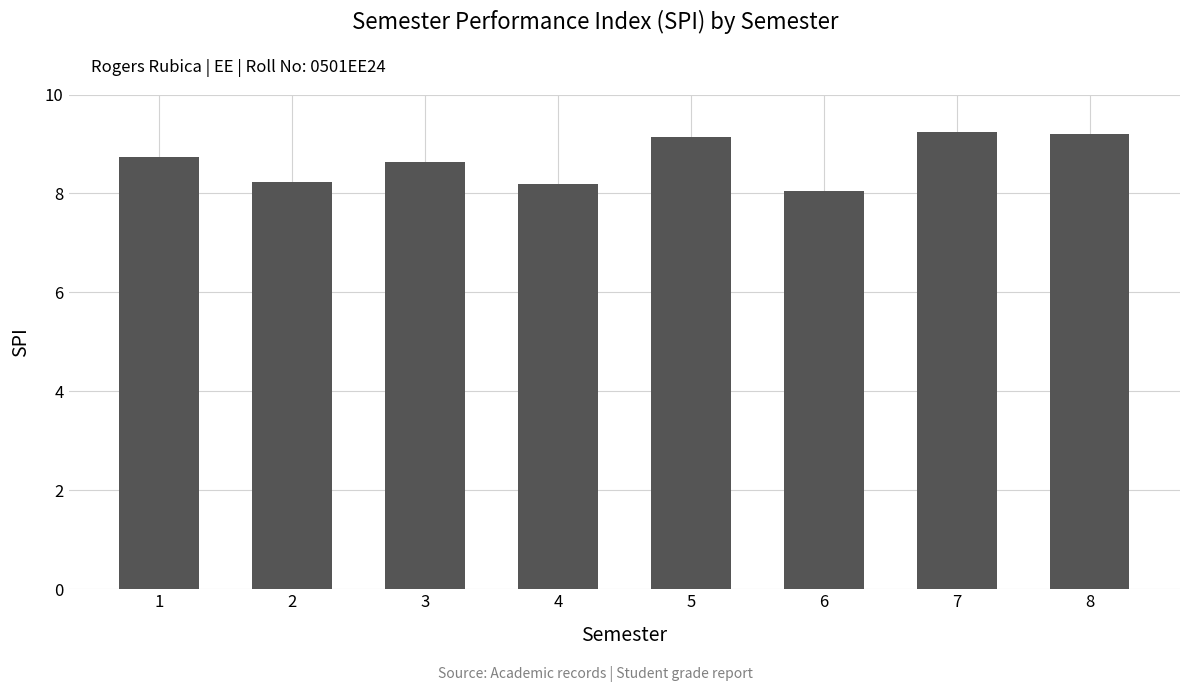

The chart shows a value of 15.2 at 8. True or false?

False